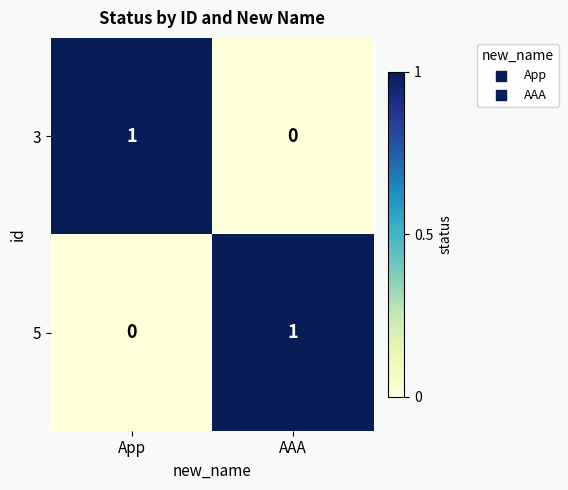

Reading left to right, extract all data points from this chart.

3: App=1	AAA=0
5: App=0	AAA=1